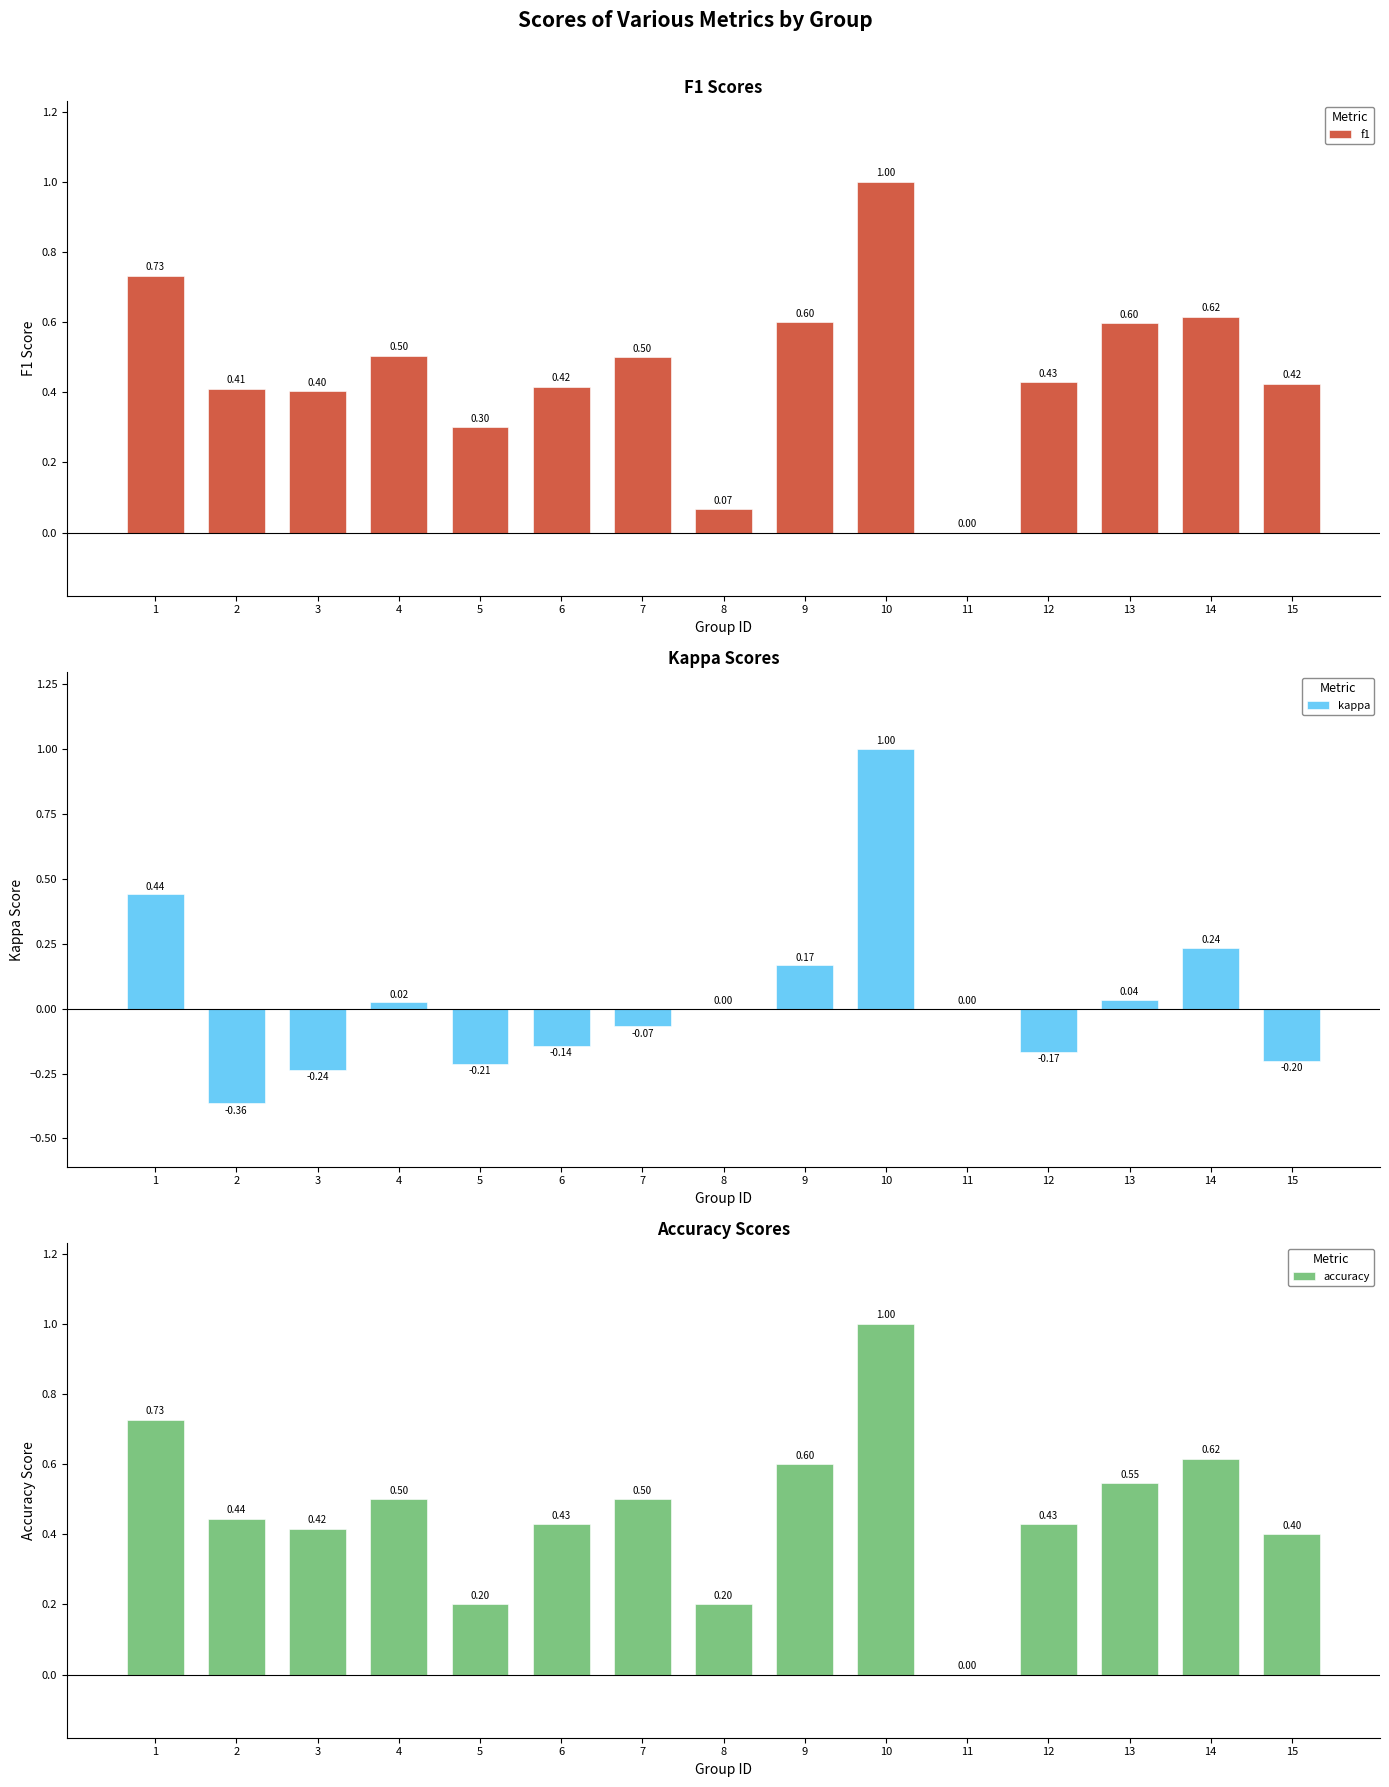

How many data points in accuracy are above 0?

14